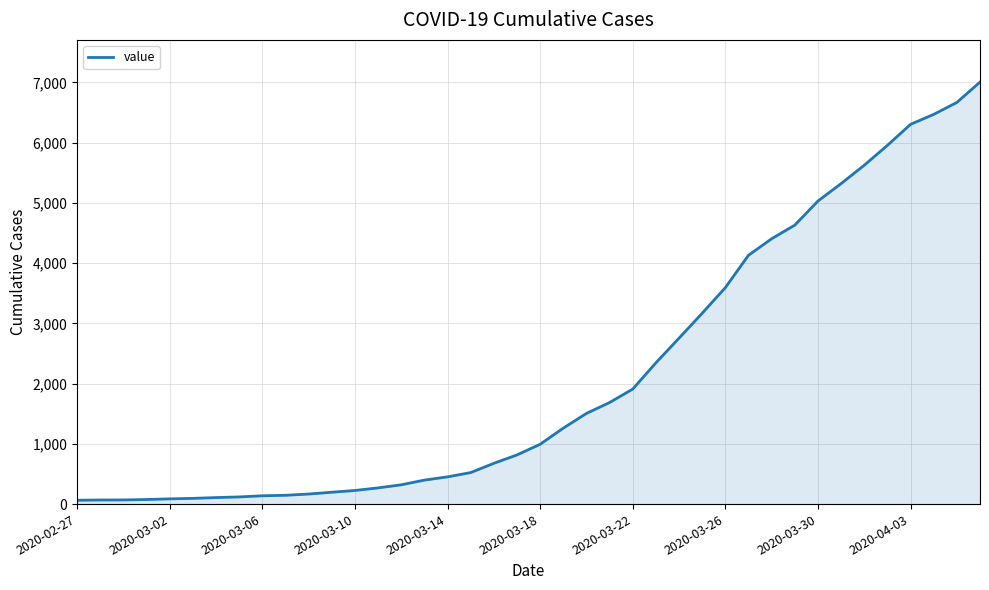

What is the maximum value shown in the chart?

7004